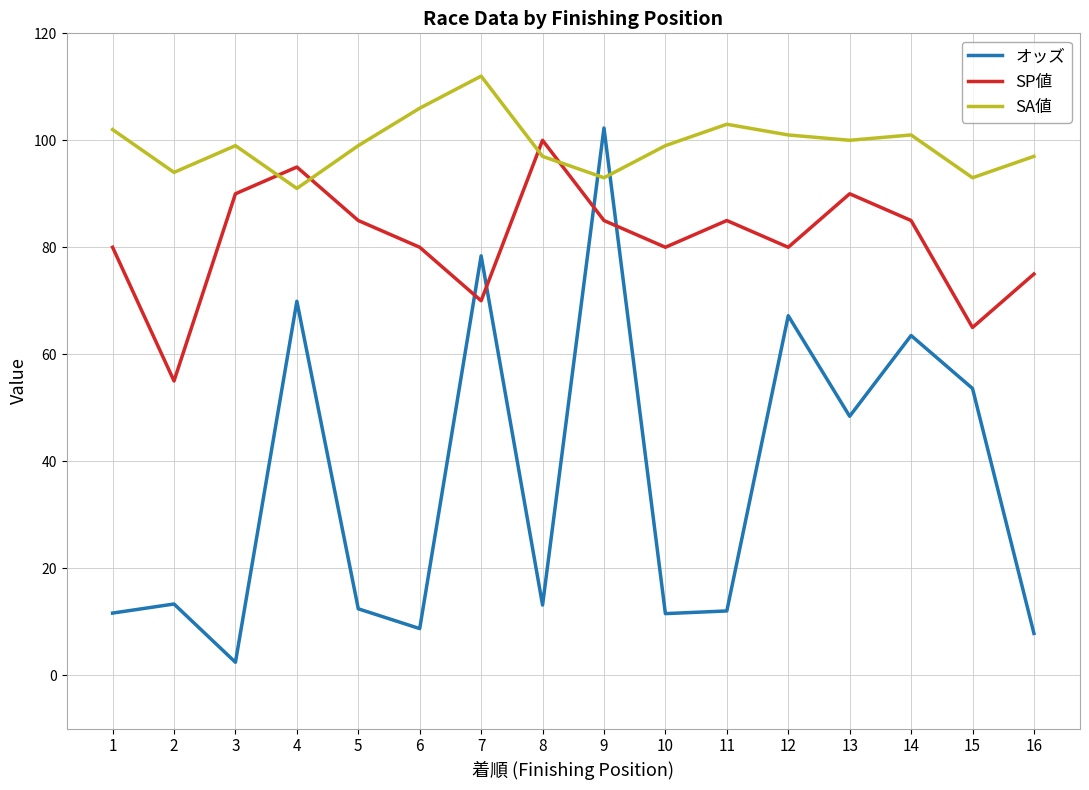

Read the オッズ value at 7.

78.4